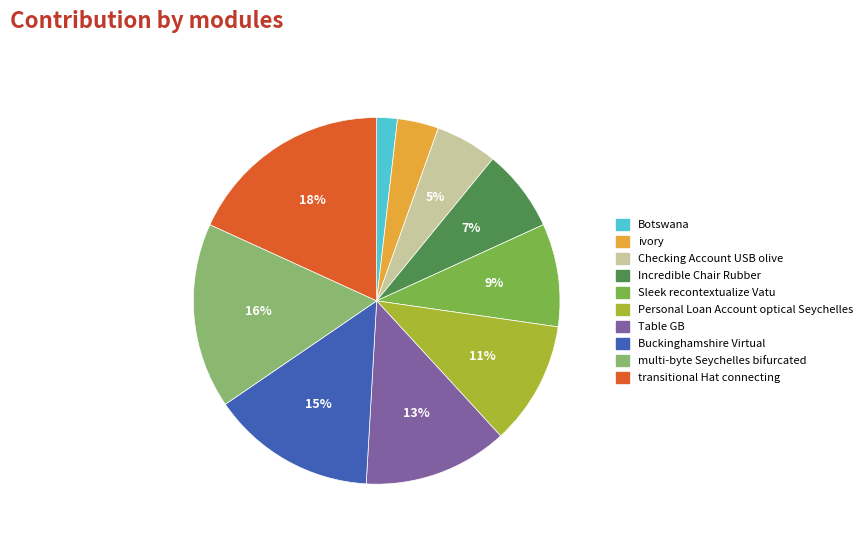

Which slice is the largest?

transitional Hat connecting